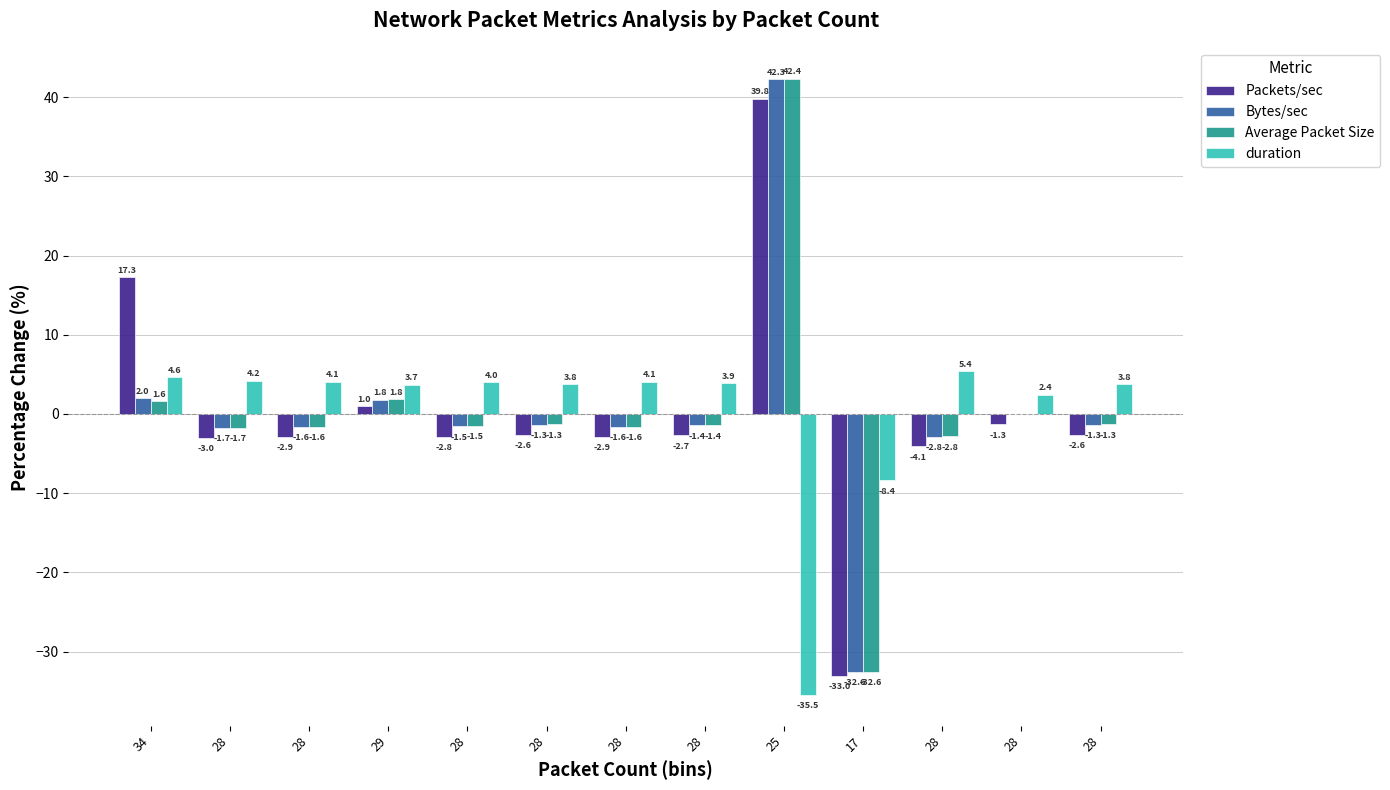

Is it true that Bytes/sec equals -0.9 at 28?

False